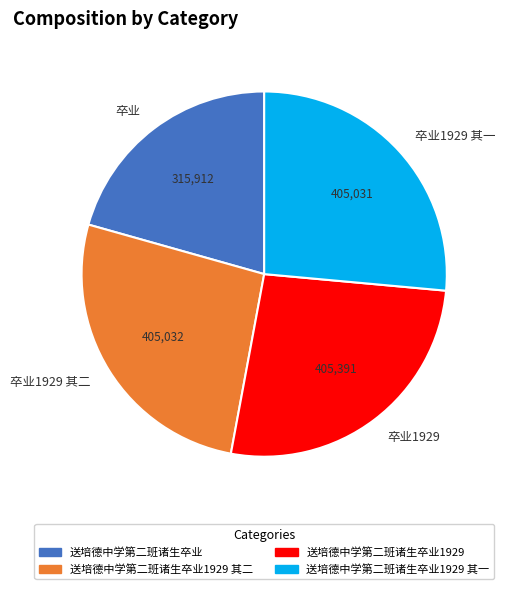

Does any single category account for the majority?

No